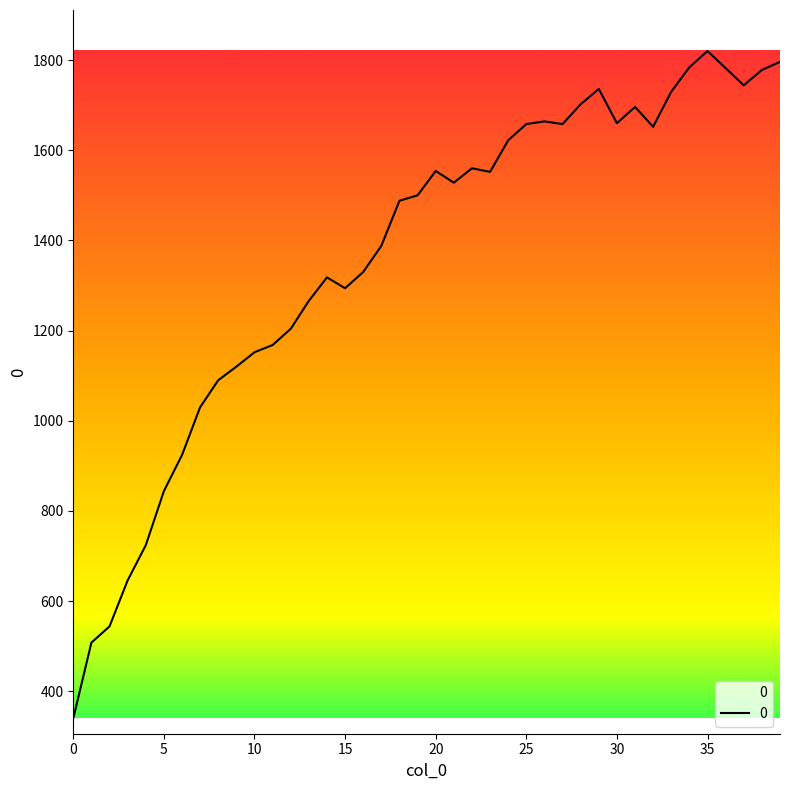

What is the minimum value shown in the chart?

340